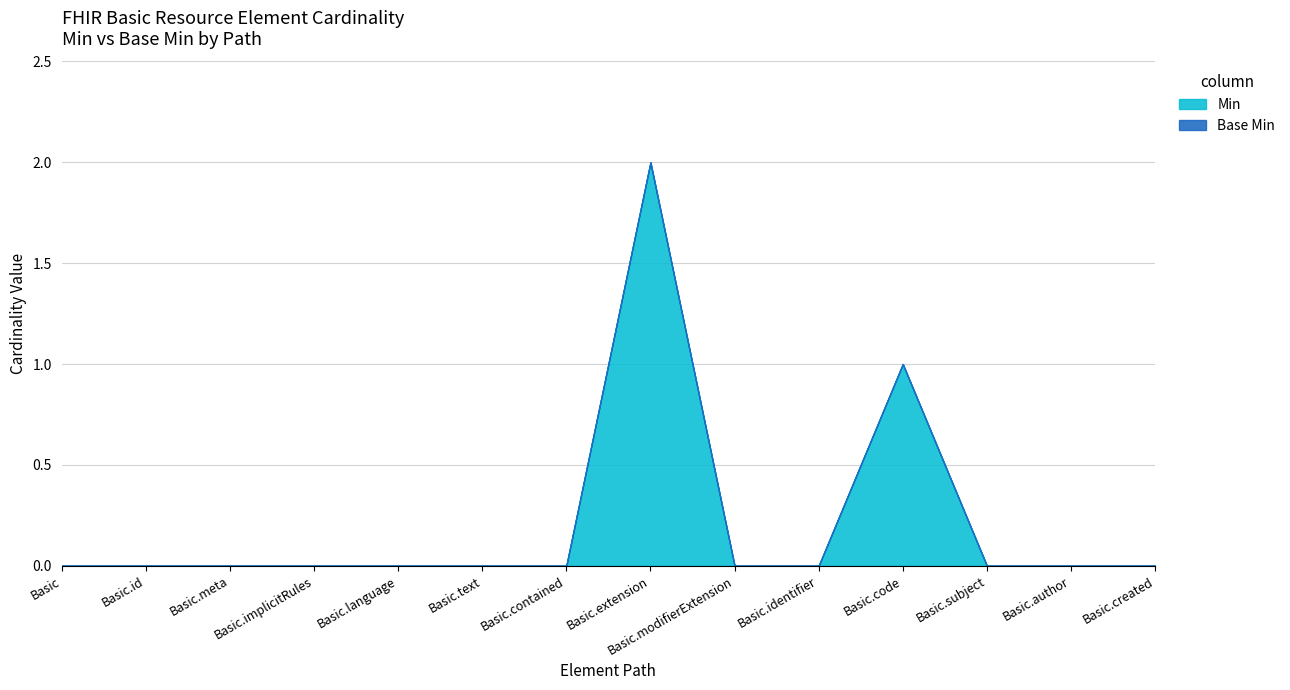

Which series has the largest total across all categories?

Min